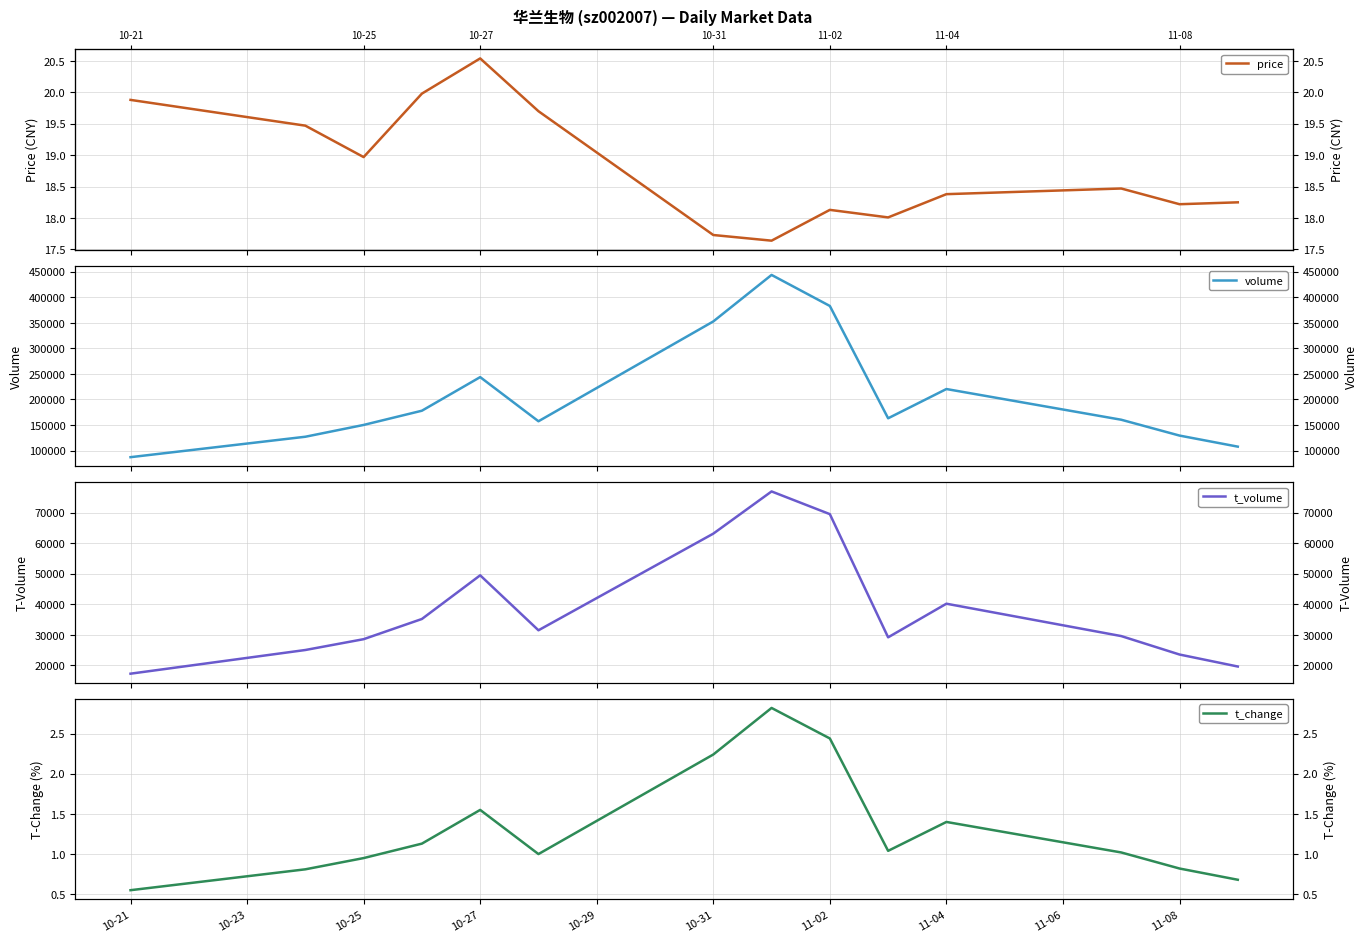

True or false: t_volume has a value of 17296.0 at 10-21.

True